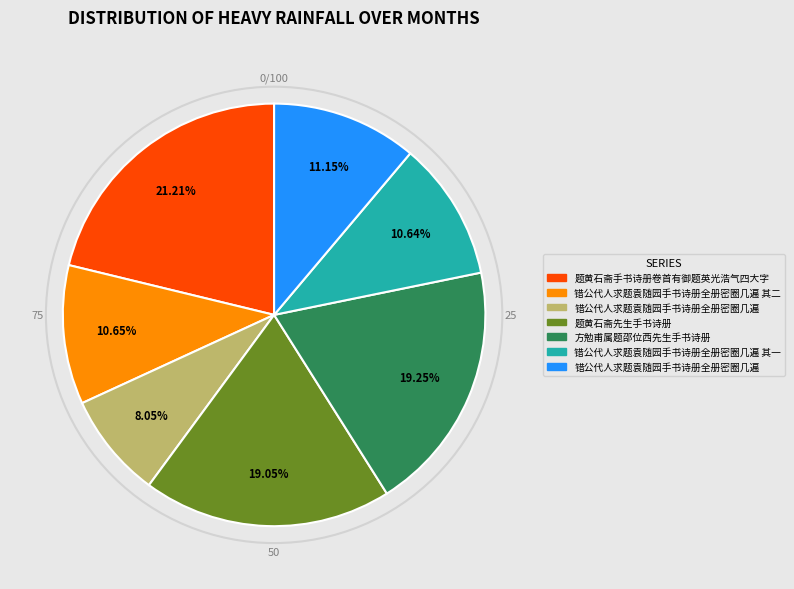

Is there any slice that represents more than half of the pie?

No